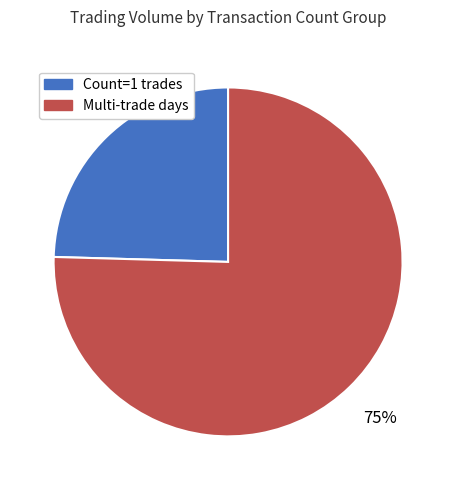

What percentage is the Count=1 trades slice, to the nearest percent?

25%